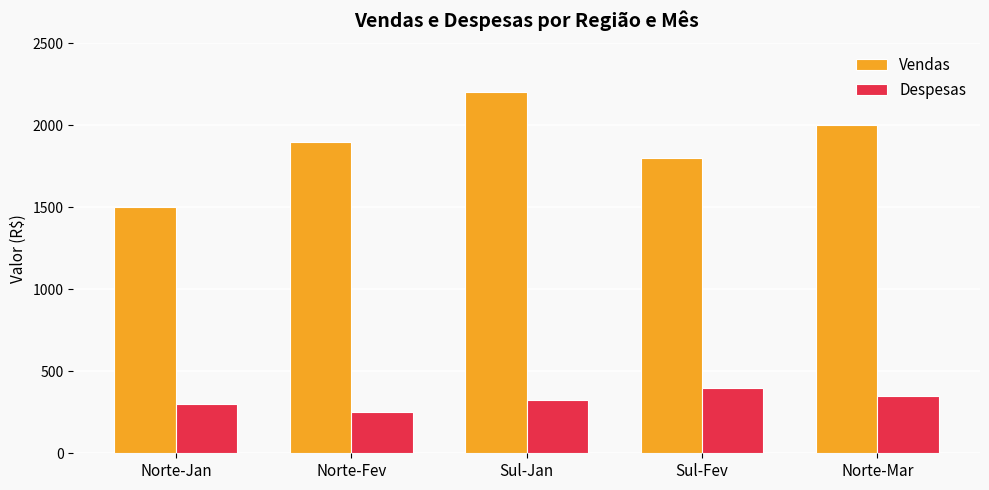

At which category is the sum across all series the highest?

Sul-Jan